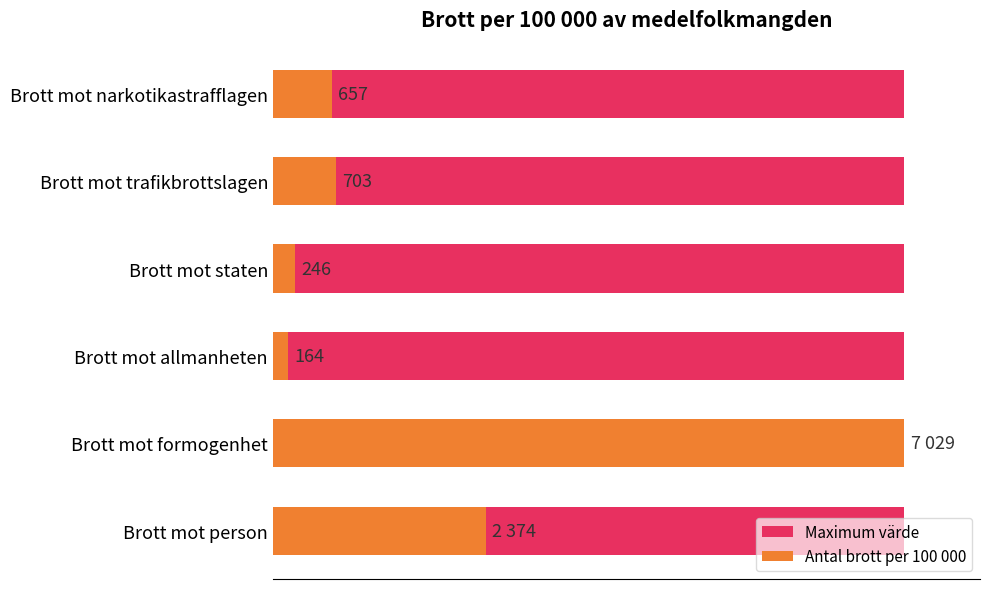

How many values in the Antal brott per 100 000 series exceed 703?

2